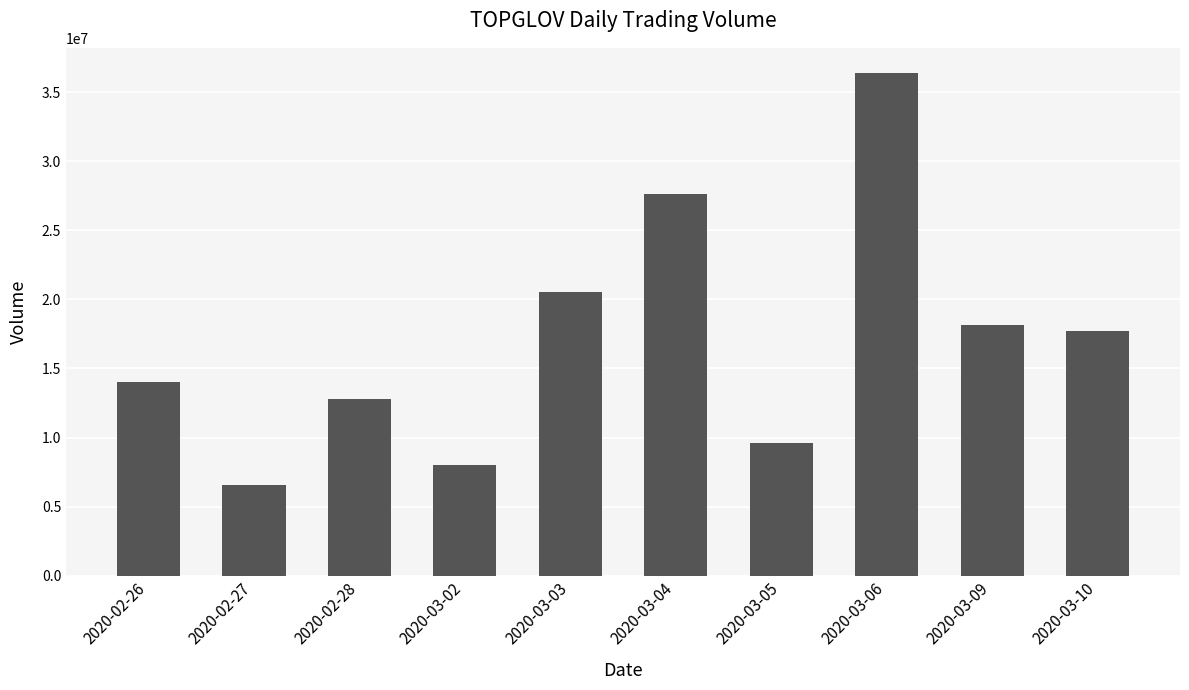

What is the minimum value shown in the chart?

6539000